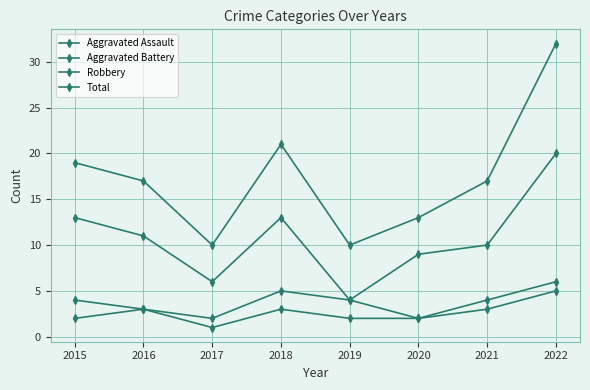

What is the difference between the second highest and second lowest values in the Aggravated Battery series?

3